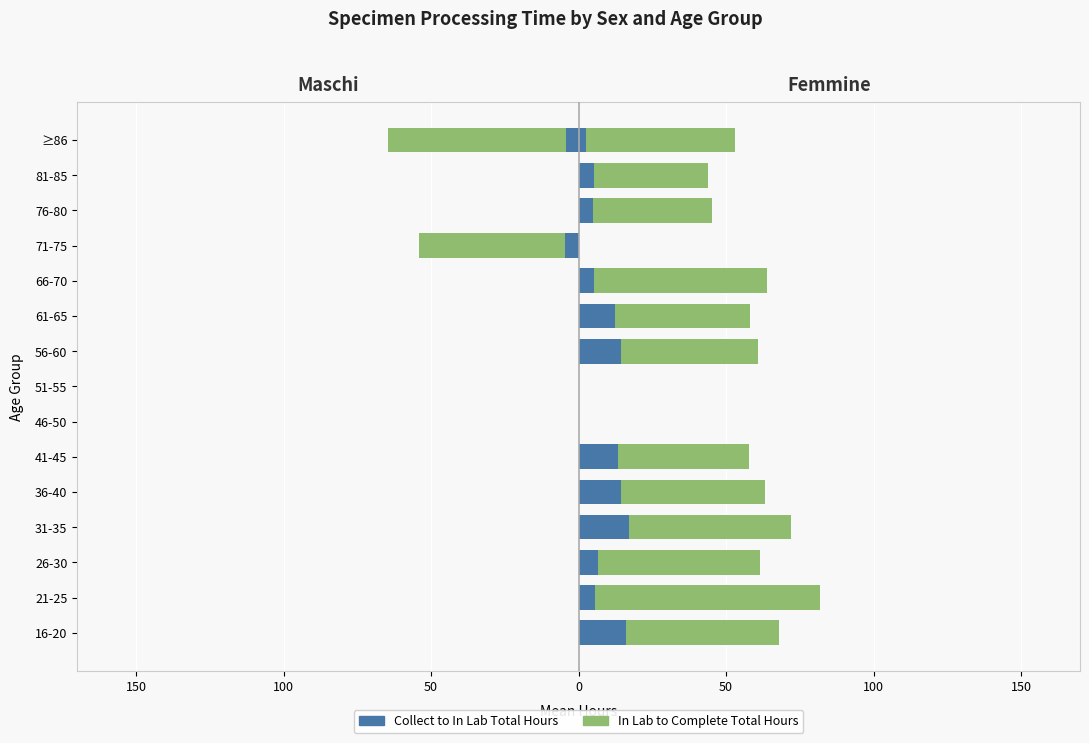

What are all the series names shown in the legend?

Collect to In Lab, In Lab to Complete